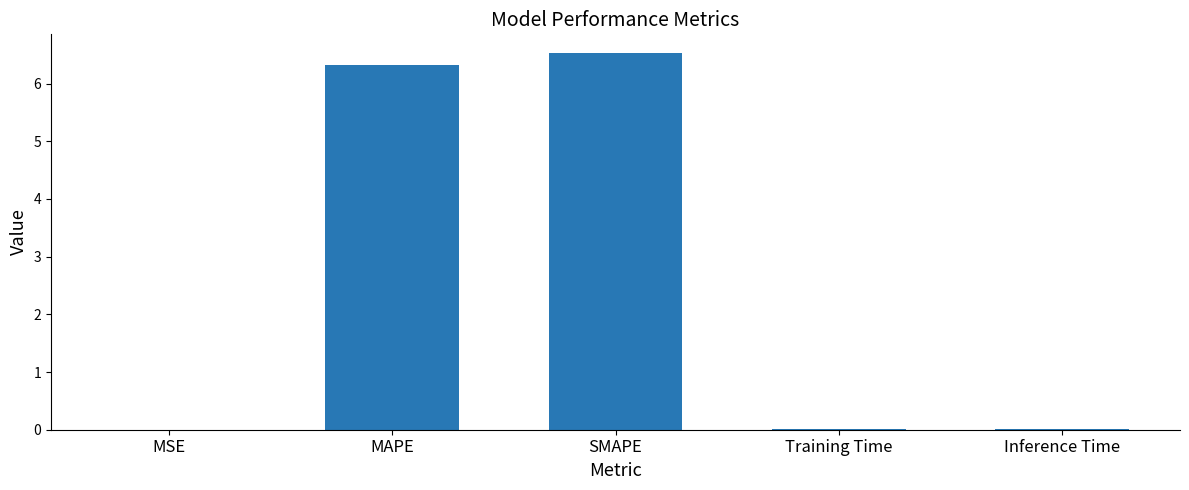

At which category does the chart reach its peak across all series?

SMAPE